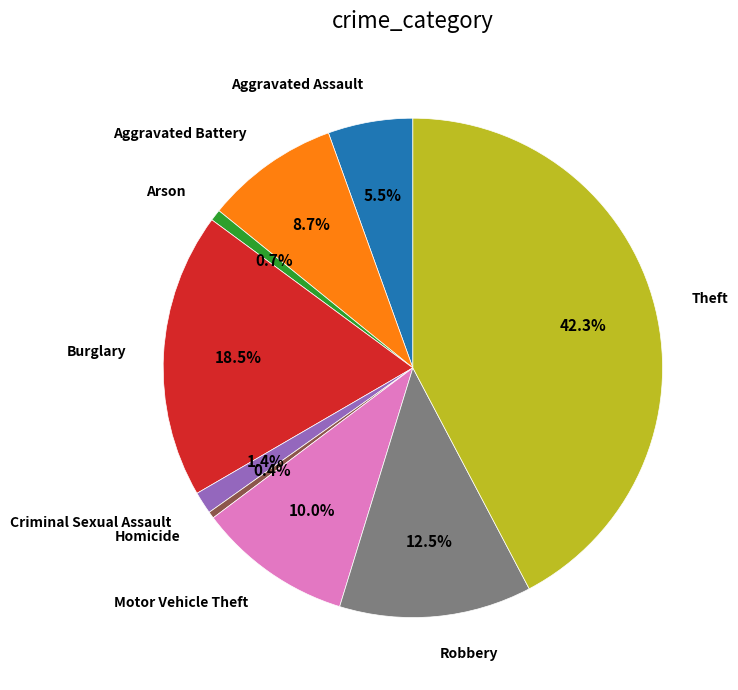

Is there any slice that represents more than half of the pie?

No